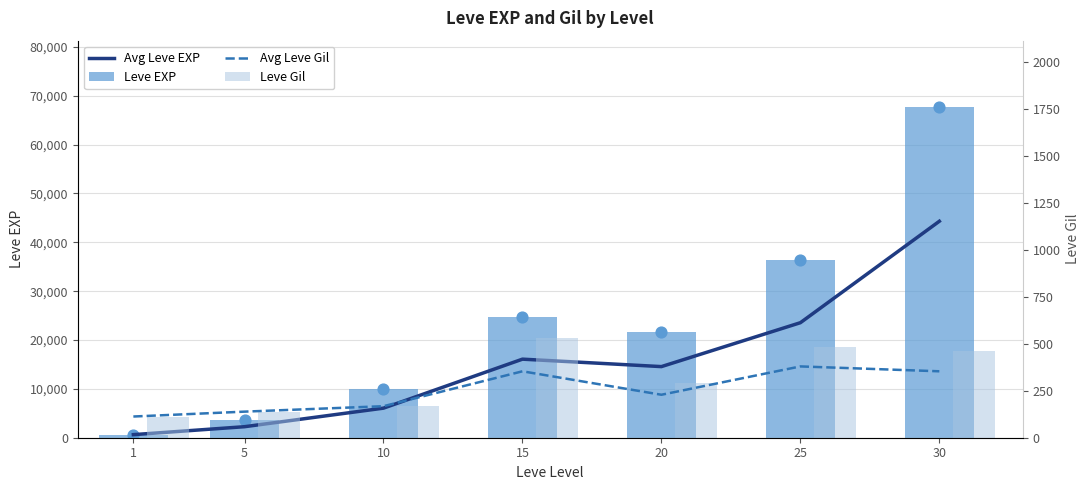

Which series has the largest total across all categories?

Leve EXP